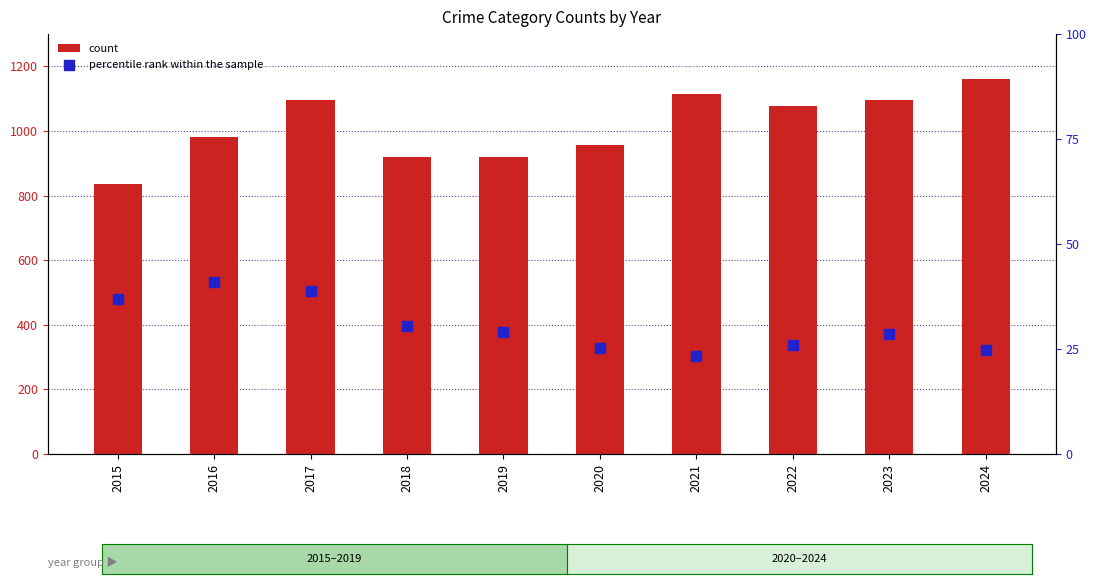

Which series has the largest Y range (max minus min)?

count